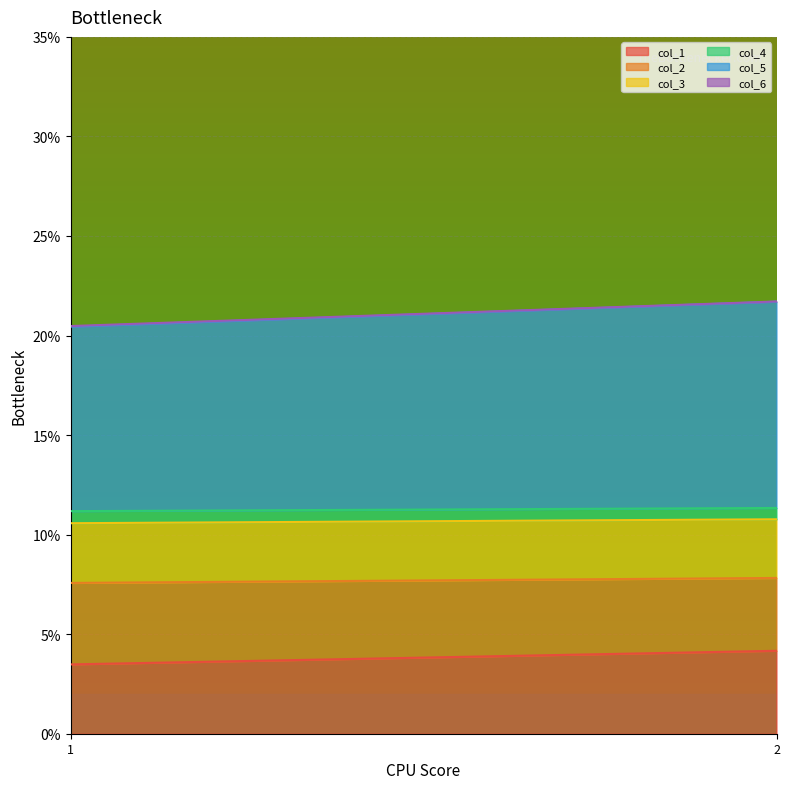

The value of col_1 at 1 is 0.0. True or false?

False